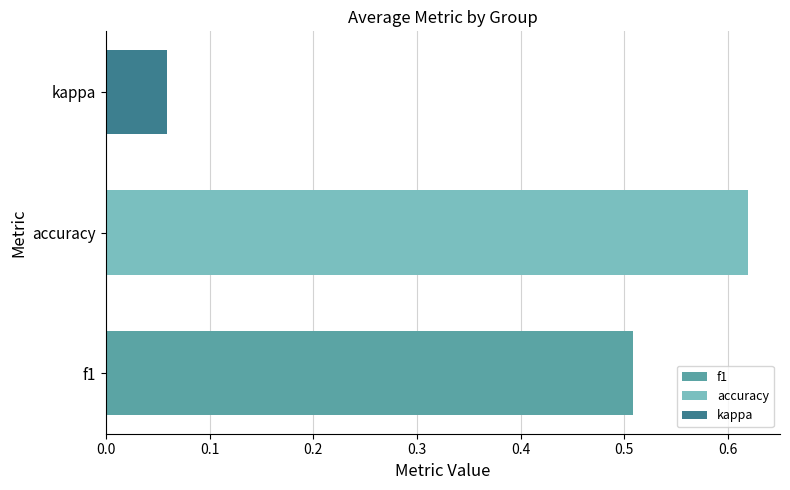

Is the value of f1 at 26 greater than the value of kappa at 6?

Yes